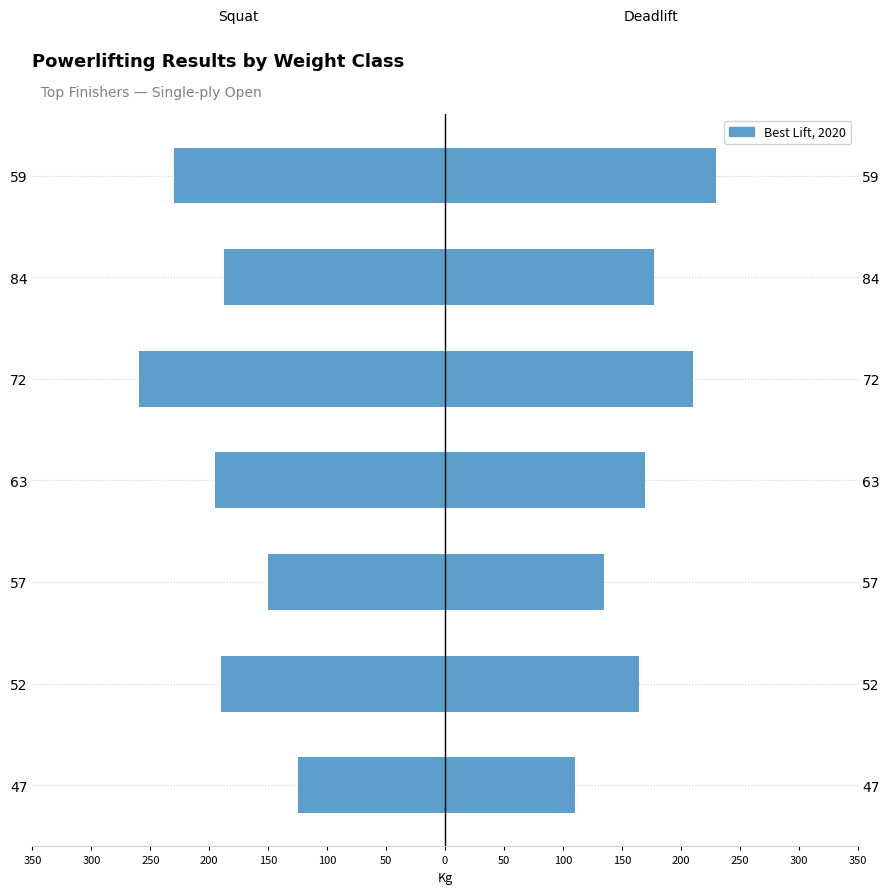

How many data points in Best3SquatKg are above -190?

3